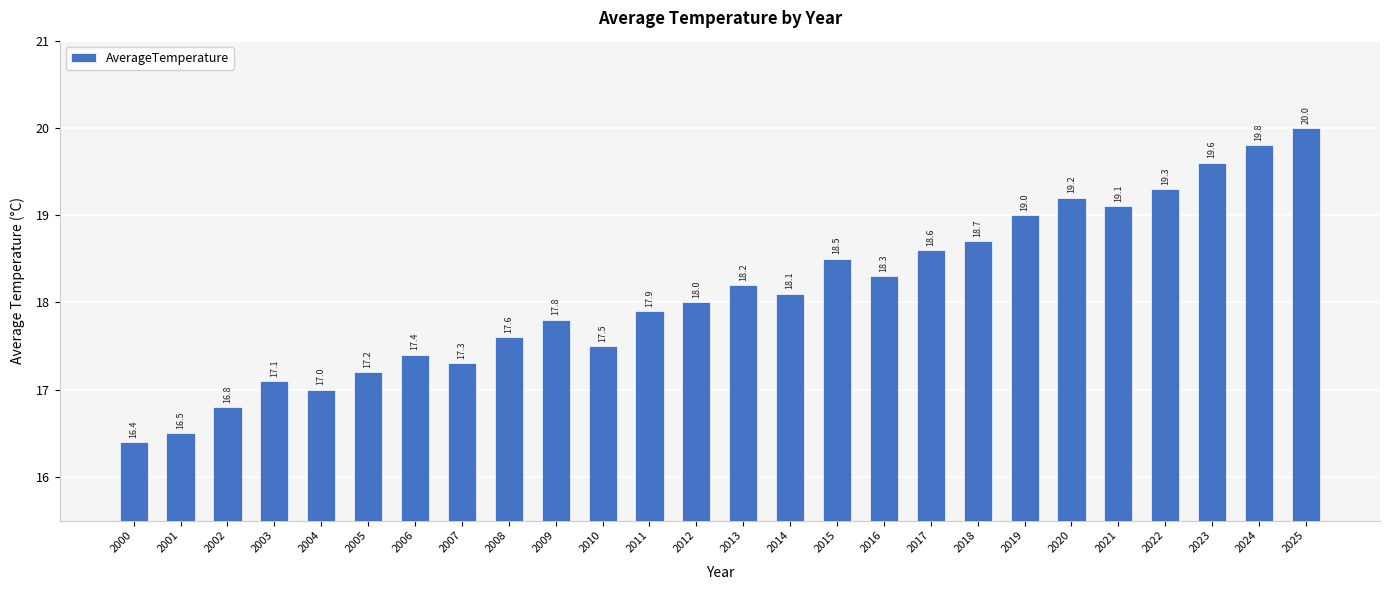

Approximately how many times larger is the value at 2005 compared to 2017?

0.9